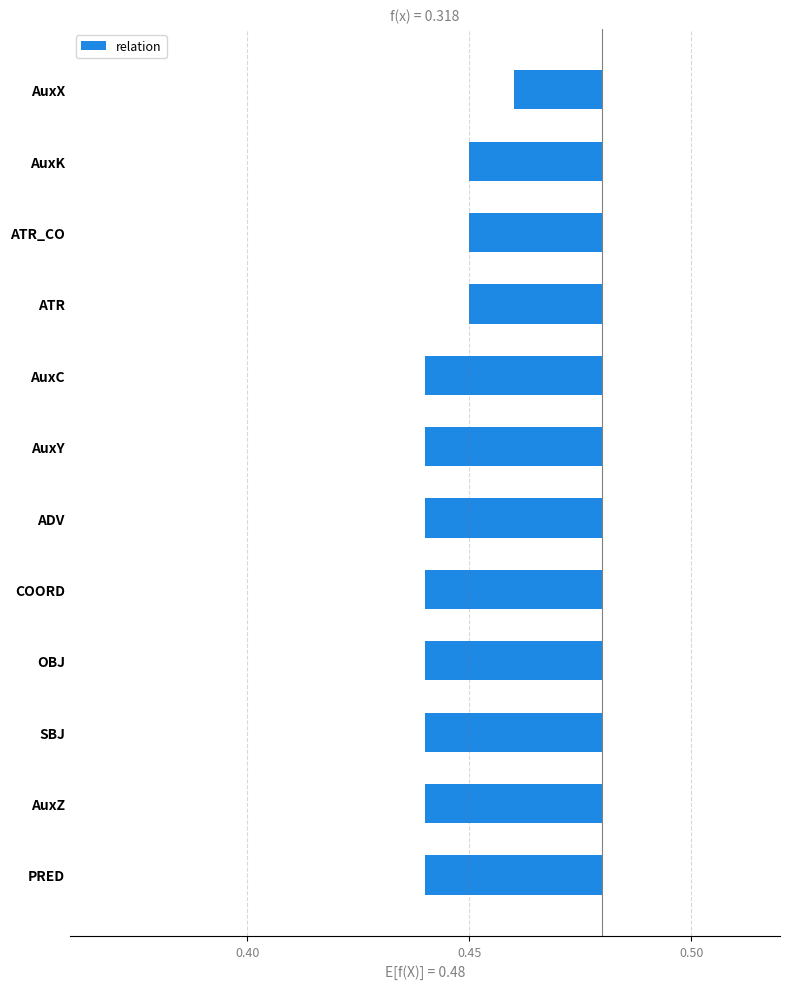

True or false: the data shows -0.0 at SBJ.

False